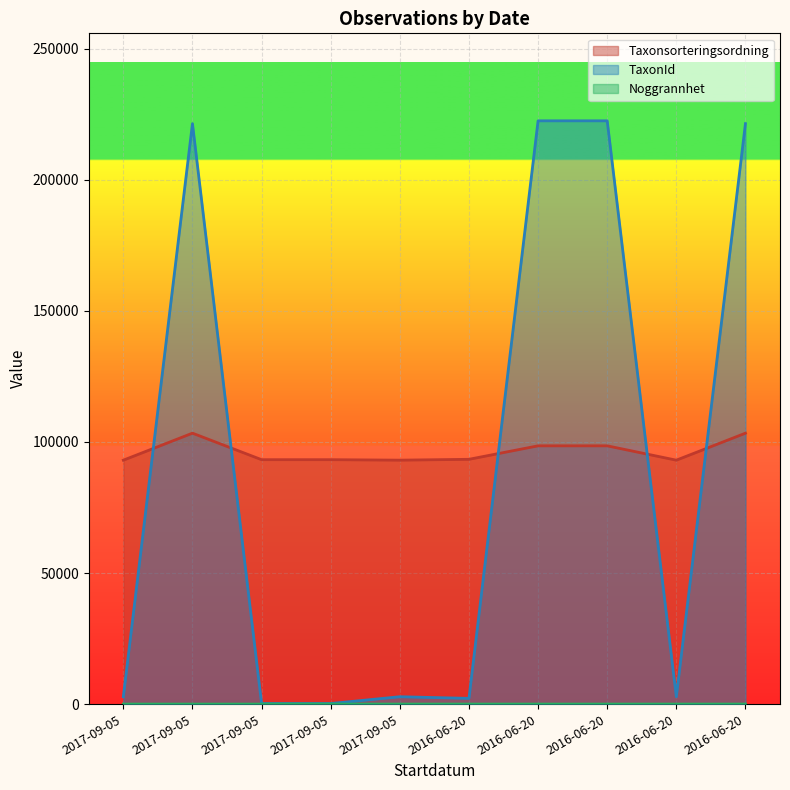

Count the number of data series in this chart.

3